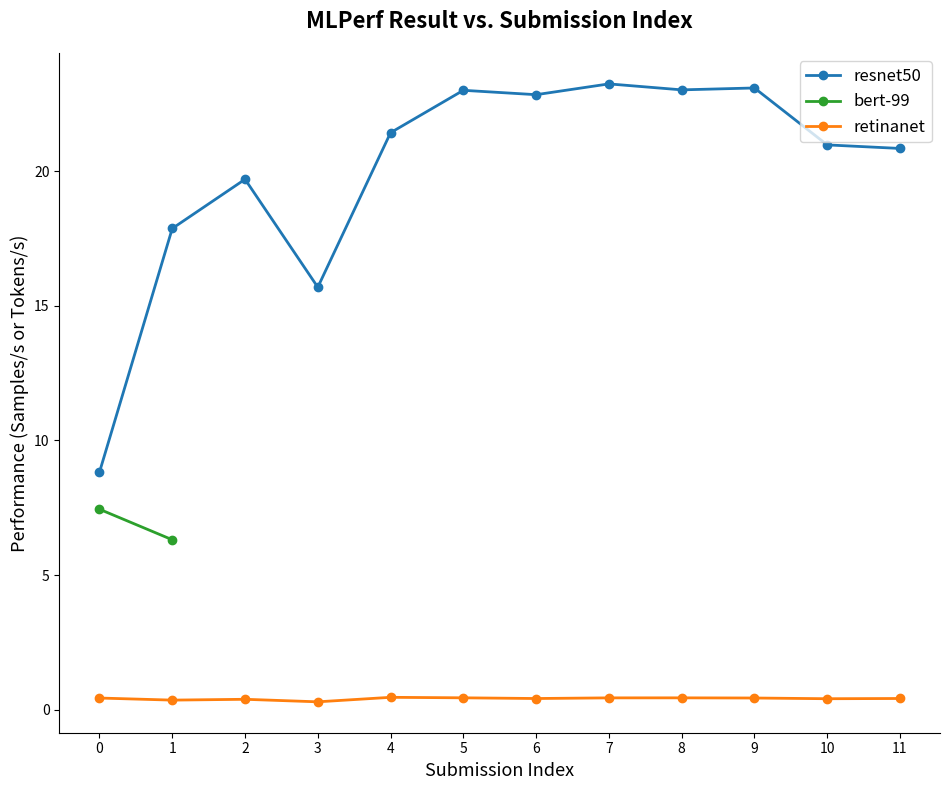

True or false: resnet50 has more than 0 interior local peaks.

True